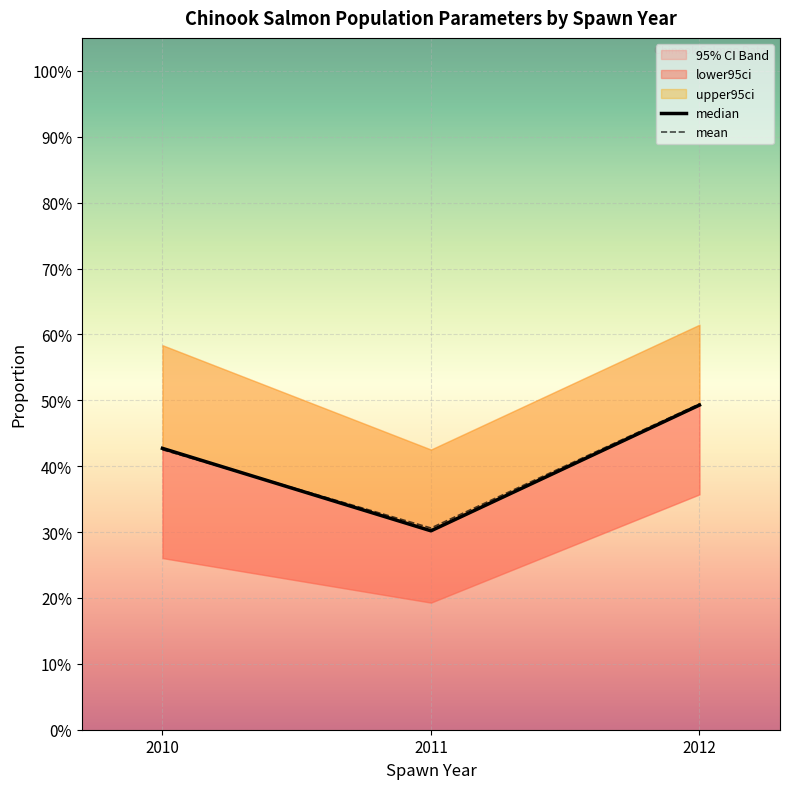

Between 2011 and 2012, which series saw the biggest shift?

median